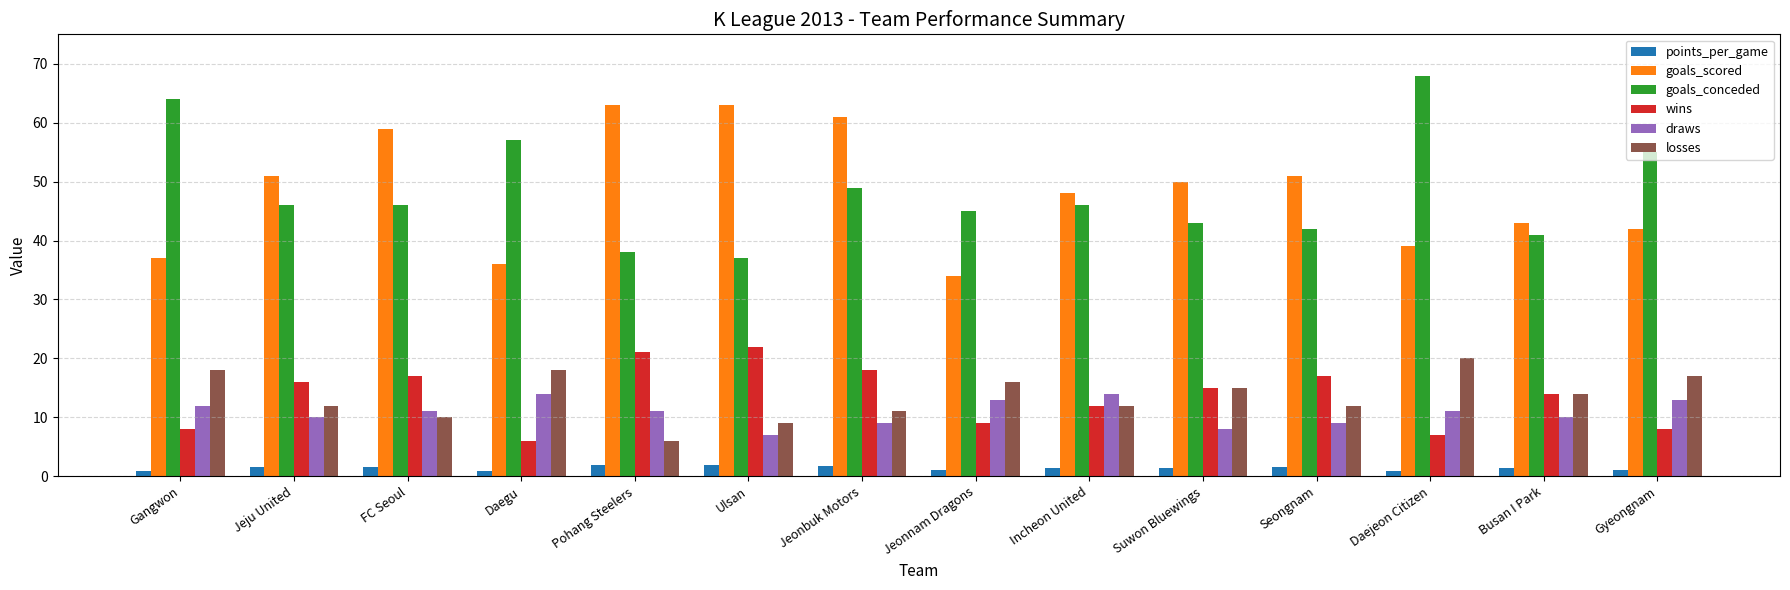

What is the value of the losses bar at the 5th from the left?

6.0